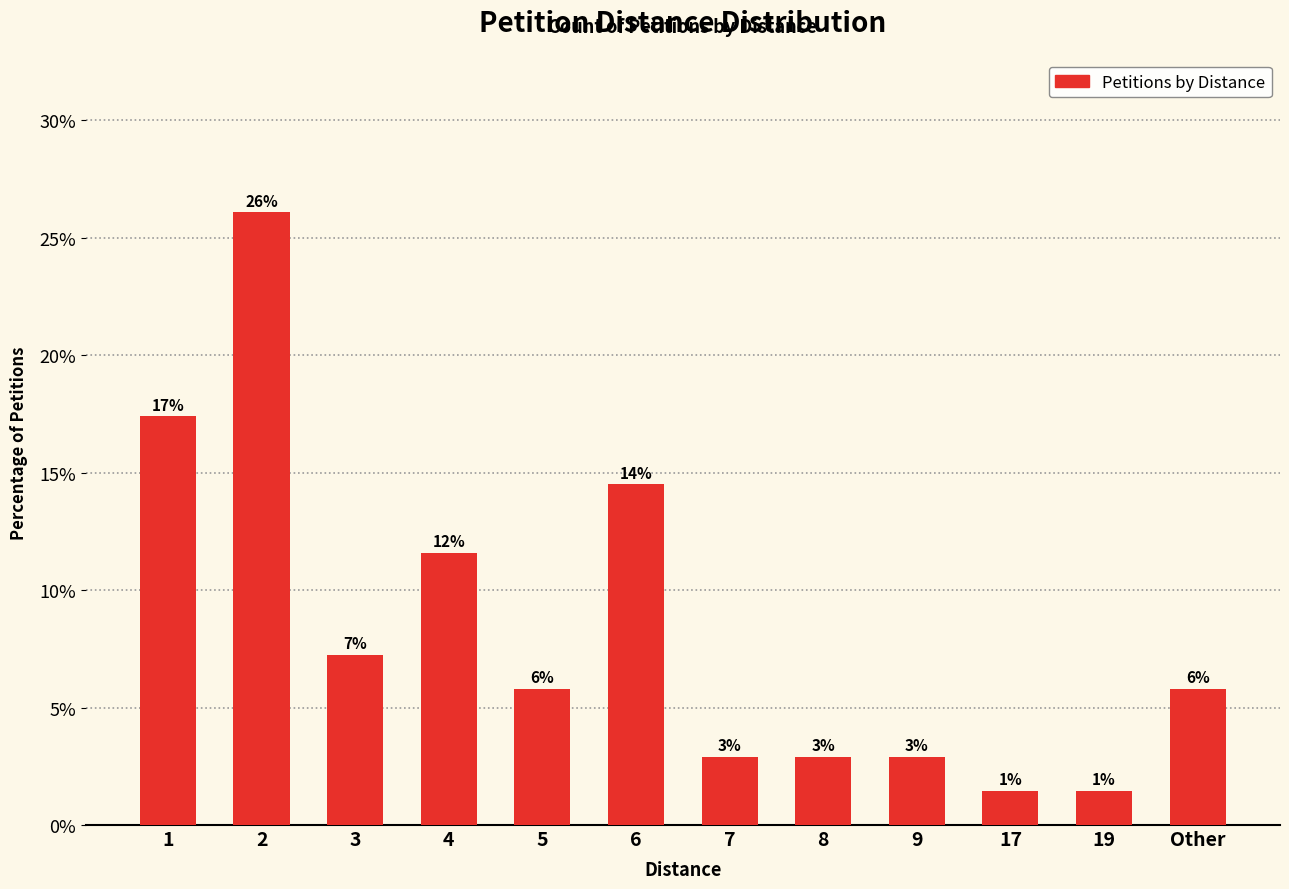

What is the minimum value shown in the chart?

1.4